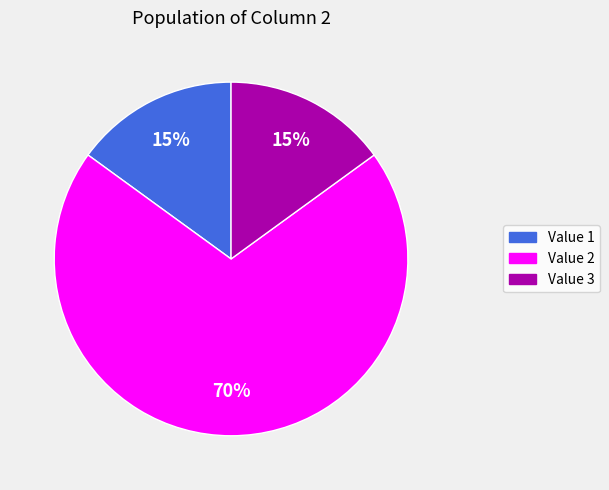

Count the number of slices in the pie.

3